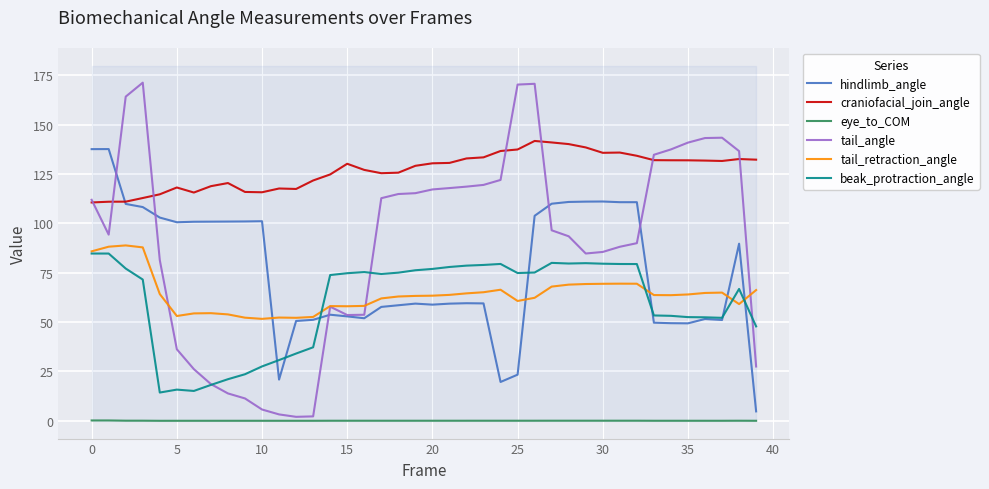

Which series has the widest spread of values?

tail_angle